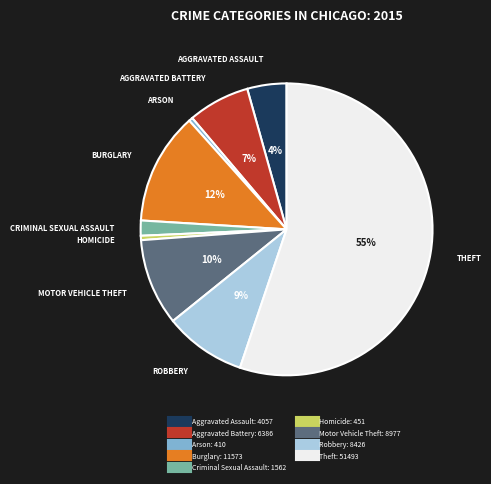

To the nearest percent, what is the combined percentage of Aggravated Battery and Arson?

7%